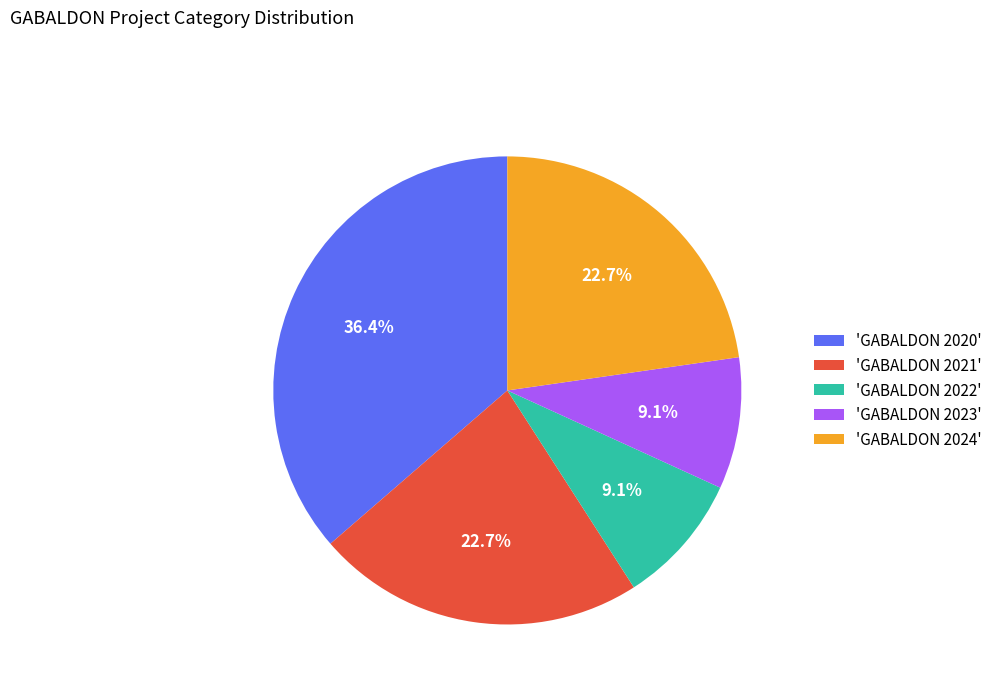

Count the number of slices in the pie.

5